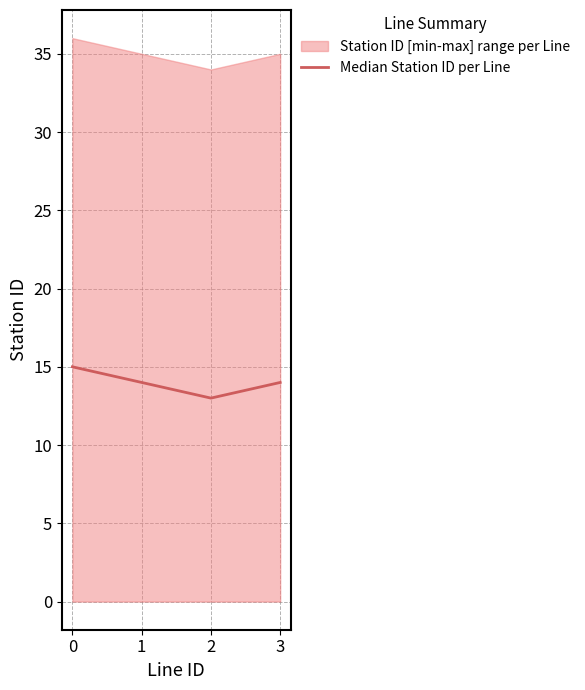

True or false: Median Station ID per Line has more than 0 interior local peaks.

False